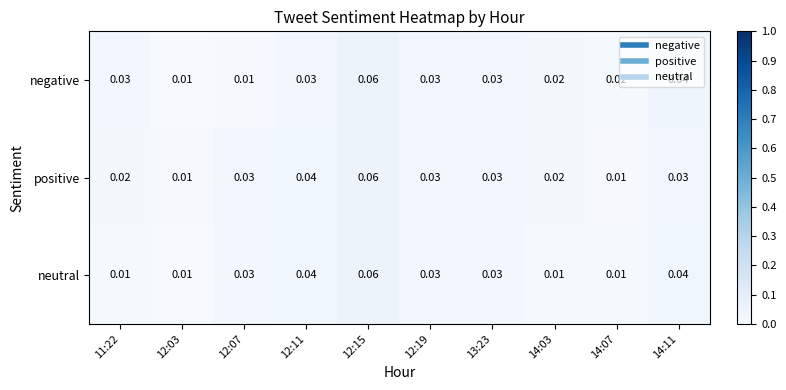

At 11:22, list the series in order from smallest to largest.

neutral, positive, negative